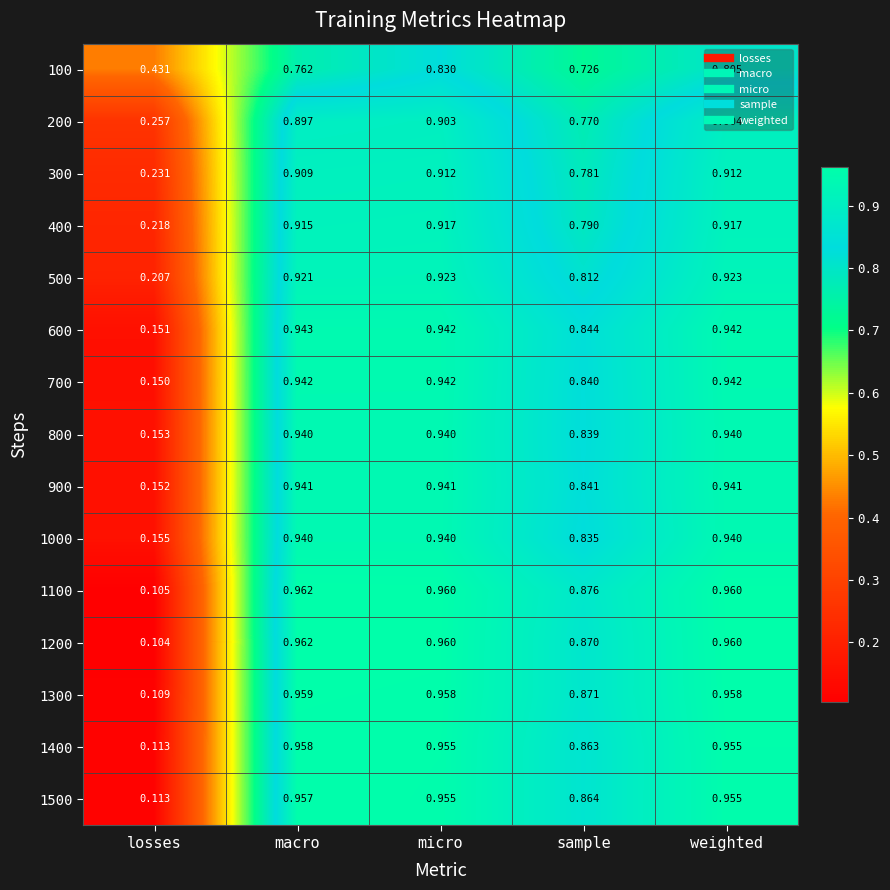

Which series has the largest total across all categories?

1100